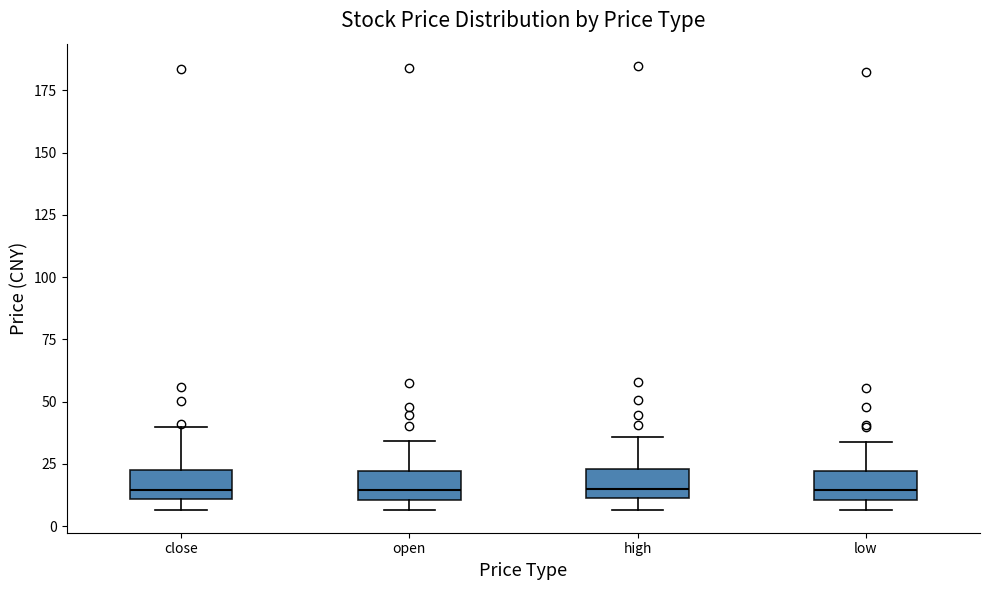

Reading left to right, transcribe this box plot: for each box, give where its median line is, the range the box spans, and where its two whiskers end, as read against the y-axis. The values are not printed on the chart, so give them approximately, as read against the axis.

close: median 15, box 10 to 25, whiskers 5 to 40
open: median 15, box 10 to 20, whiskers 5 to 35
high: median 15, box 10 to 25, whiskers 5 to 35
low: median 15, box 10 to 20, whiskers 5 to 35